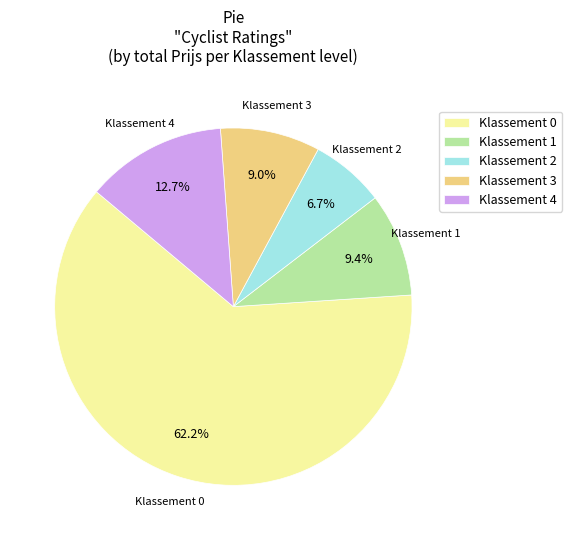

What is the total percentage of Klassement 2 and Klassement 4?

19.4%